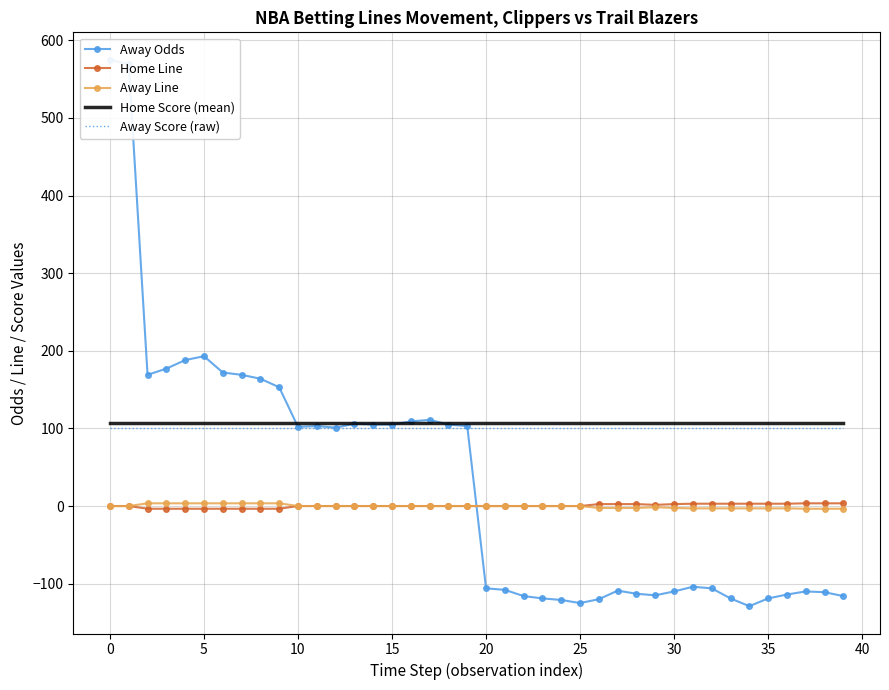

How many categories are shown in the chart?

40